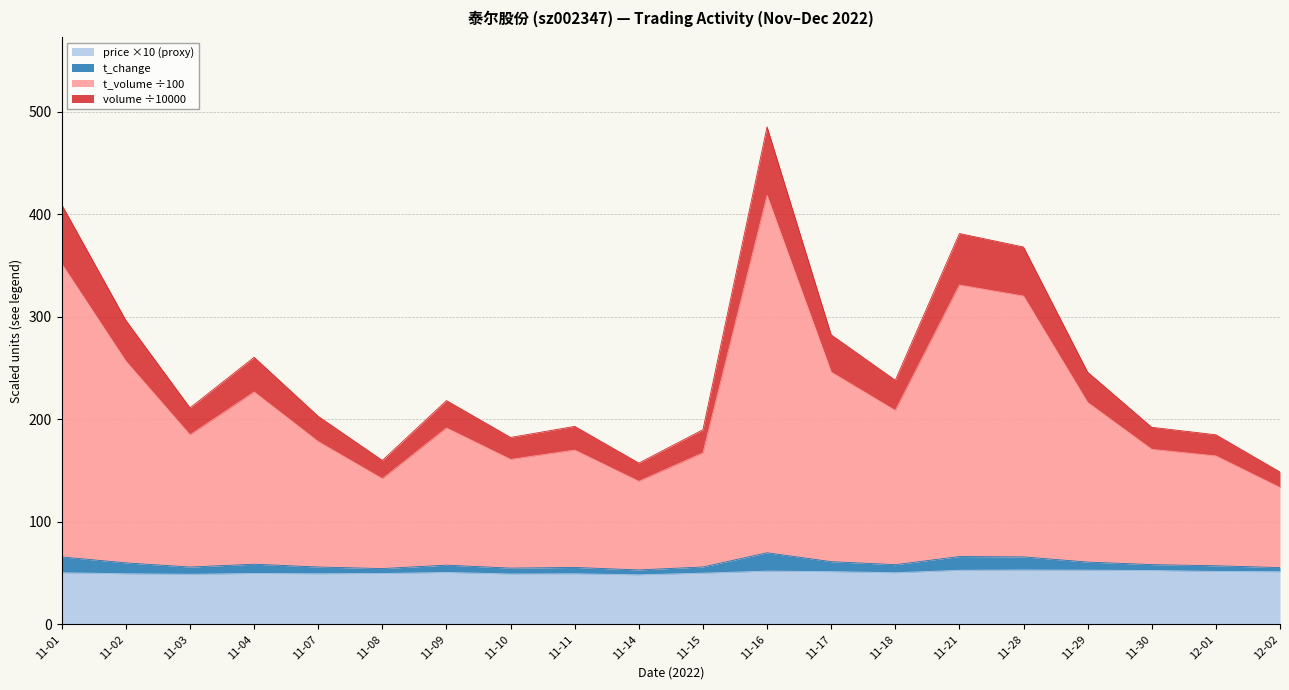

True or false: price and t_volume intersect in this chart.

False